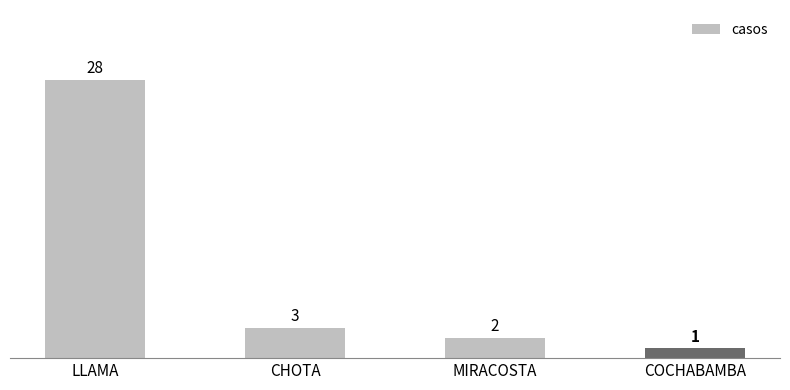

What is the minimum value shown in the chart?

1